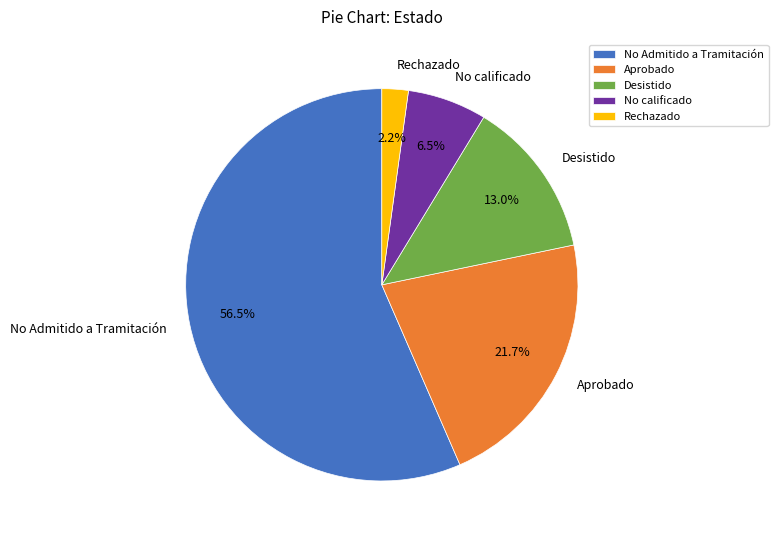

Combined, do No Admitido a Tramitación and No calificado account for over 50%?

Yes